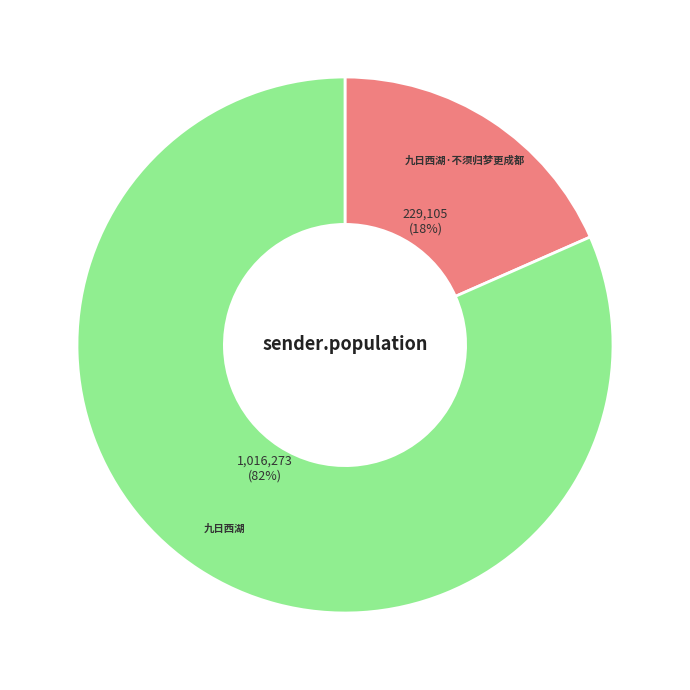

Does 九日西湖 account for over 50% of the chart?

Yes